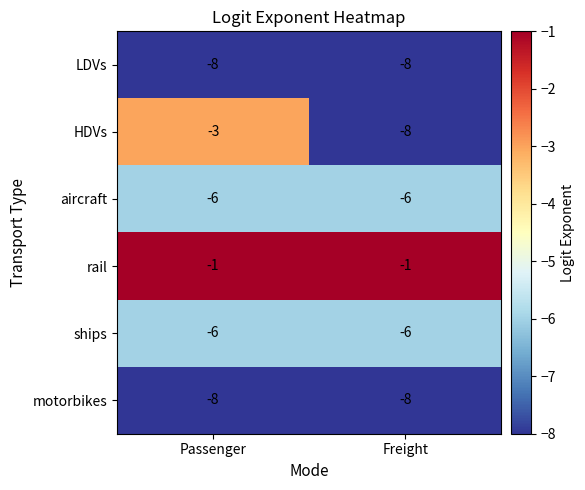

Reading left to right, list all the values displayed in this chart.

LDVs: Passenger=-8	Freight=-8
HDVs: Passenger=-3	Freight=-8
aircraft: Passenger=-6	Freight=-6
rail: Passenger=-1	Freight=-1
ships: Passenger=-6	Freight=-6
motorbikes: Passenger=-8	Freight=-8